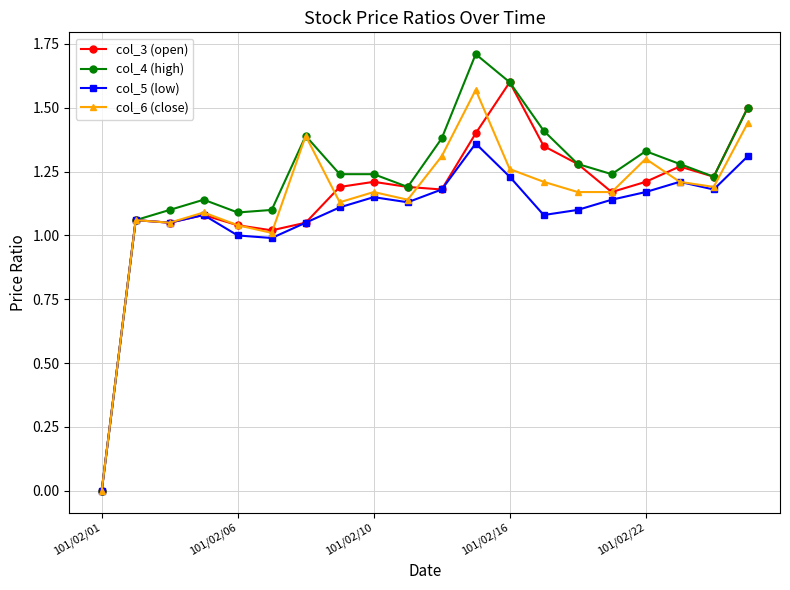

Which series has the widest spread of values?

col_4 (high)